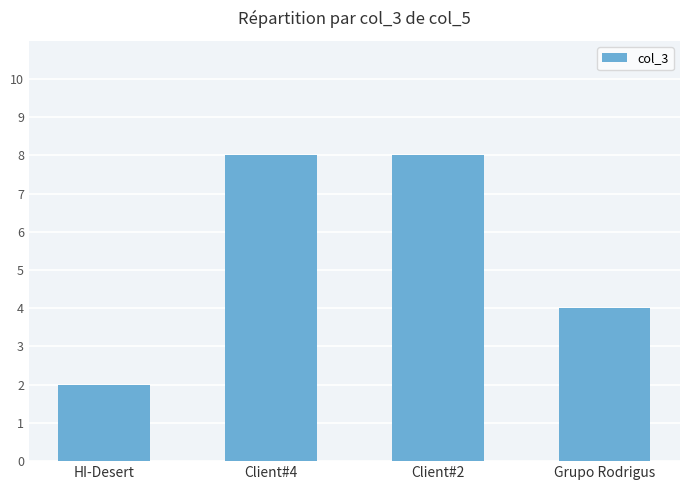

What is the label of the 2nd bar from the right?

Client#2